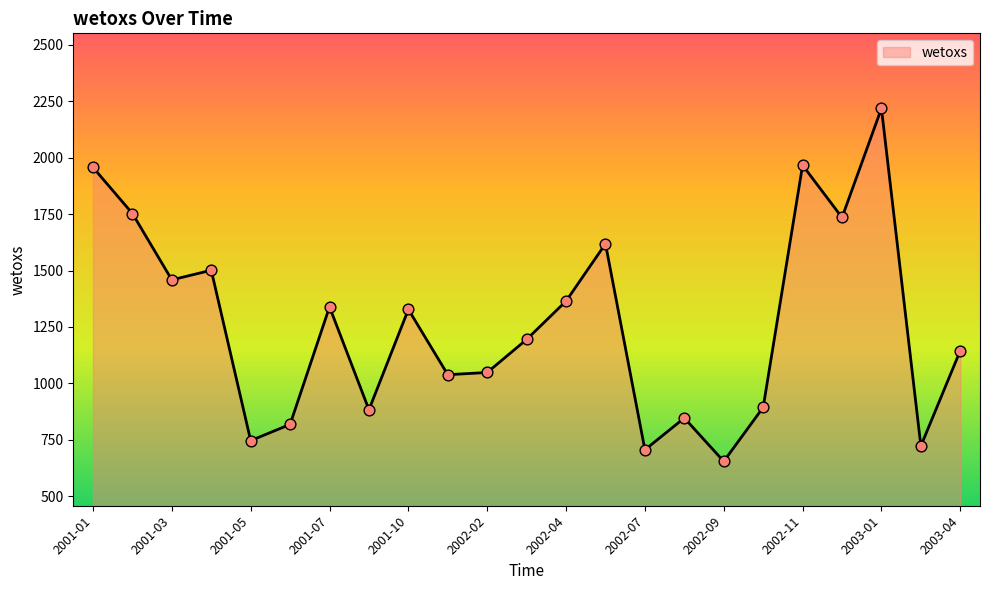

What is the minimum value shown in the chart?

654.7